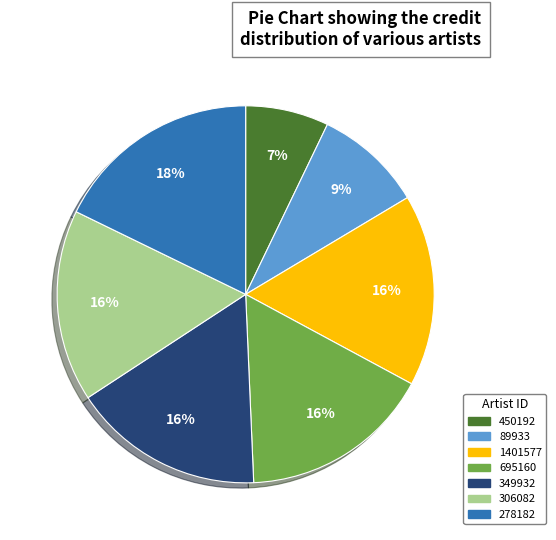

Which category has the biggest portion of the pie?

278182